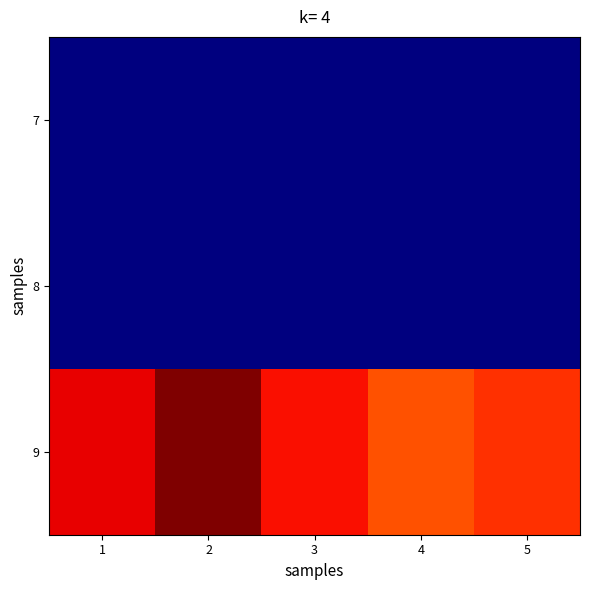

Reading left to right, transcribe all the data shown in this chart.

7: 1=0	2=0	3=0	4=0	5=0
8: 1=0	2=0	3=0	4=0	5=0
9: 1=359	2=395	3=353	4=325	5=338